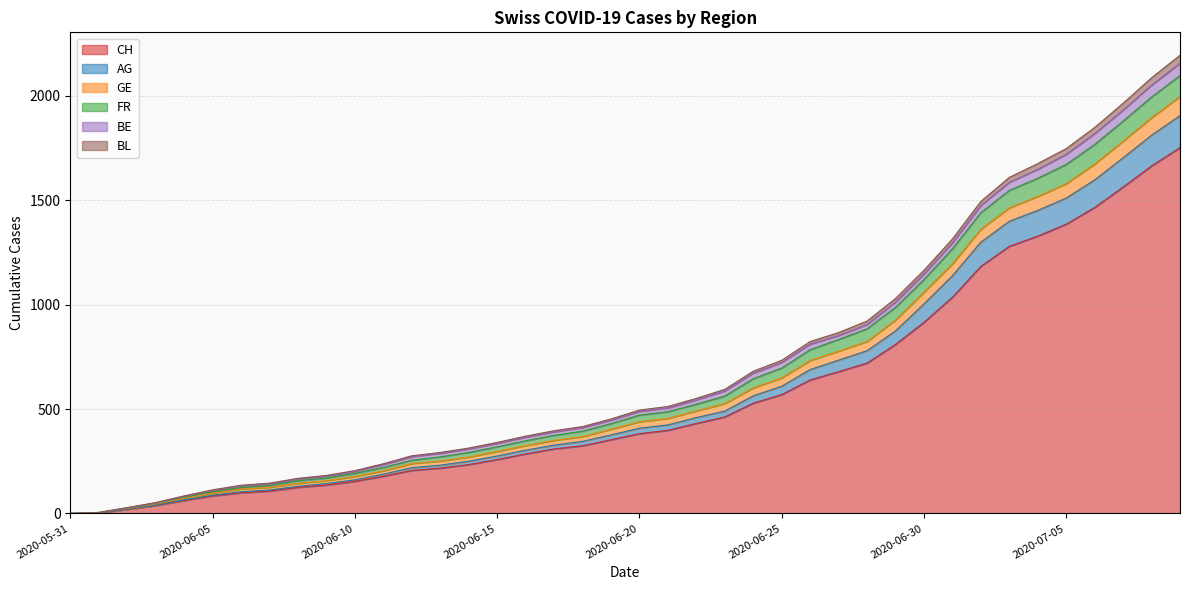

List the labels in order of BL value, smallest first.

2020-05-31, 2020-06-01, 2020-06-02, 2020-06-03, 2020-06-04, 2020-06-05, 2020-06-06, 2020-06-07, 2020-06-08, 2020-06-09, 2020-06-10, 2020-06-11, 2020-06-12, 2020-06-13, 2020-06-14, 2020-06-15, 2020-06-16, 2020-06-17, 2020-06-18, 2020-06-19, 2020-06-20, 2020-06-21, 2020-06-22, 2020-06-23, 2020-06-24, 2020-06-25, 2020-06-26, 2020-06-27, 2020-06-28, 2020-06-29, 2020-06-30, 2020-07-01, 2020-07-02, 2020-07-03, 2020-07-04, 2020-07-05, 2020-07-06, 2020-07-07, 2020-07-08, 2020-07-09